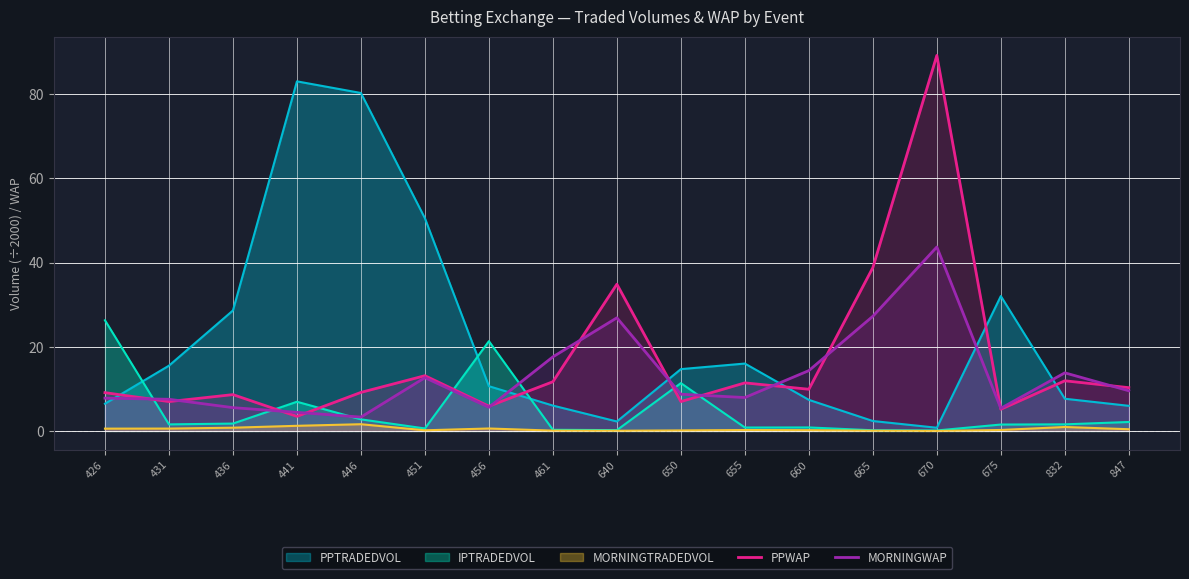

Which series changed the most between 431 and 832?

PPTRADEDVOL